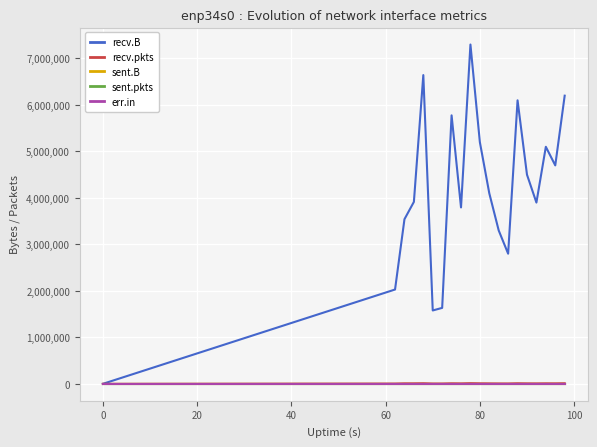

What is the value of the recv.B point at the 15th from the left?

6100000